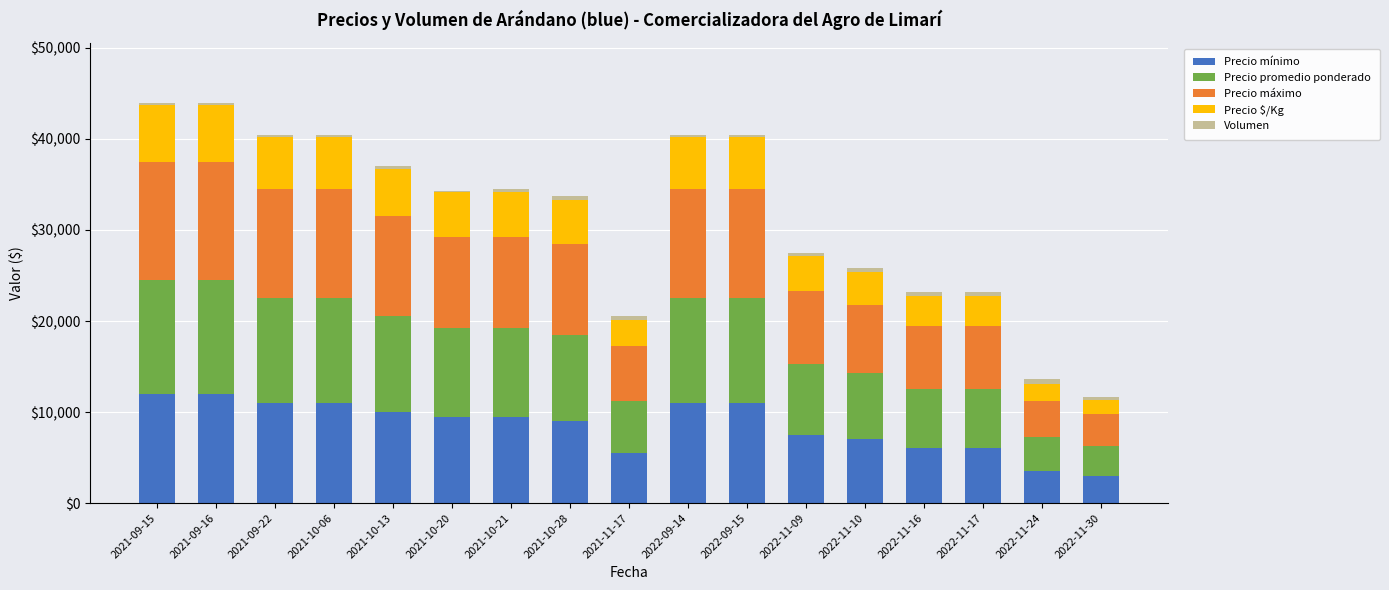

What is the difference between the maximum and second lowest values in the Precio mínimo series?

8500